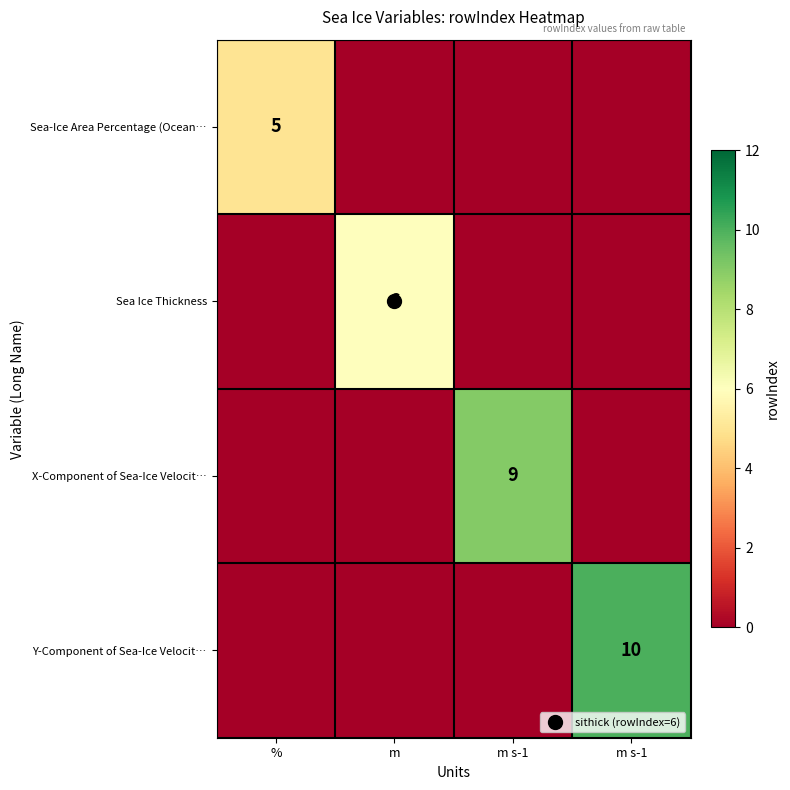

Which series has the largest range (max minus min)?

Y-Component of Sea-Ice Velocit…